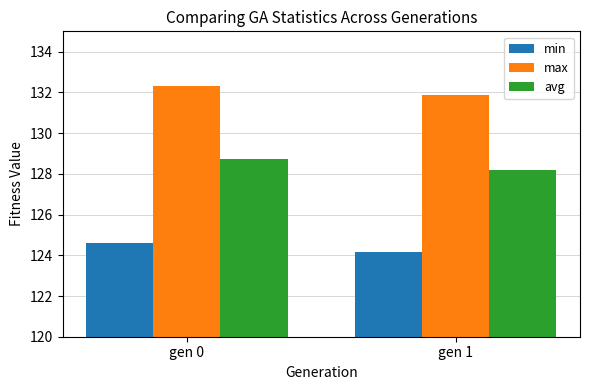

Where is max nearest to the value 132?

gen 1